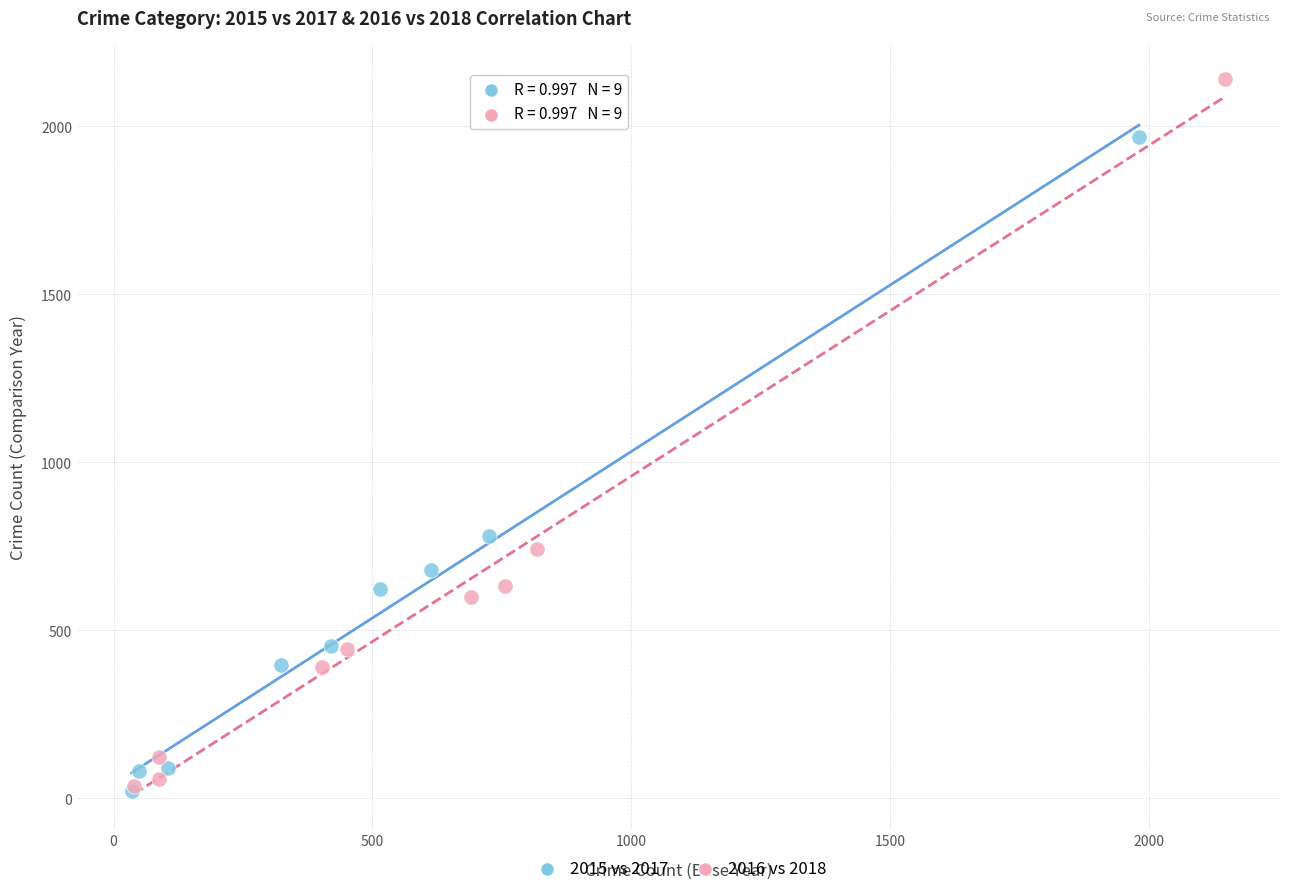

Which series reaches the maximum Y coordinate?

2016 vs 2018